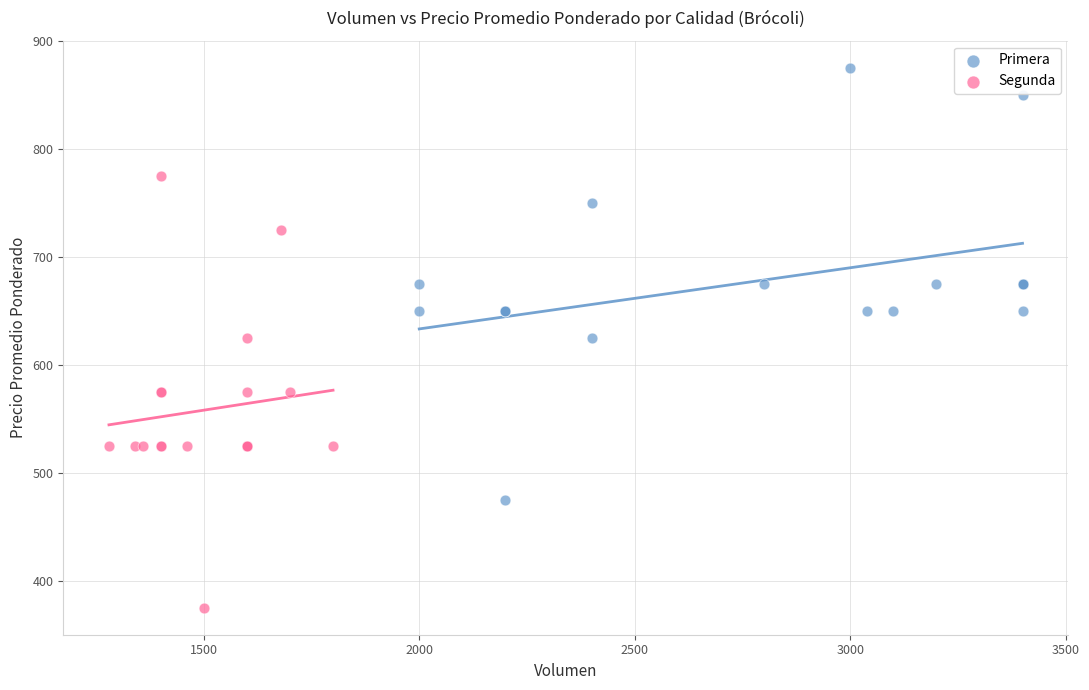

Which series contains the lowest Y value?

Segunda